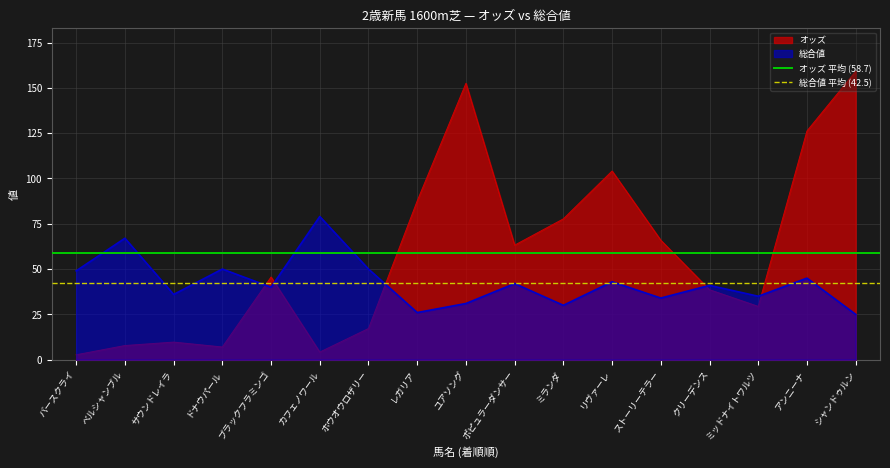

What is the label of the 2nd point from the left?

ベルシャンブル